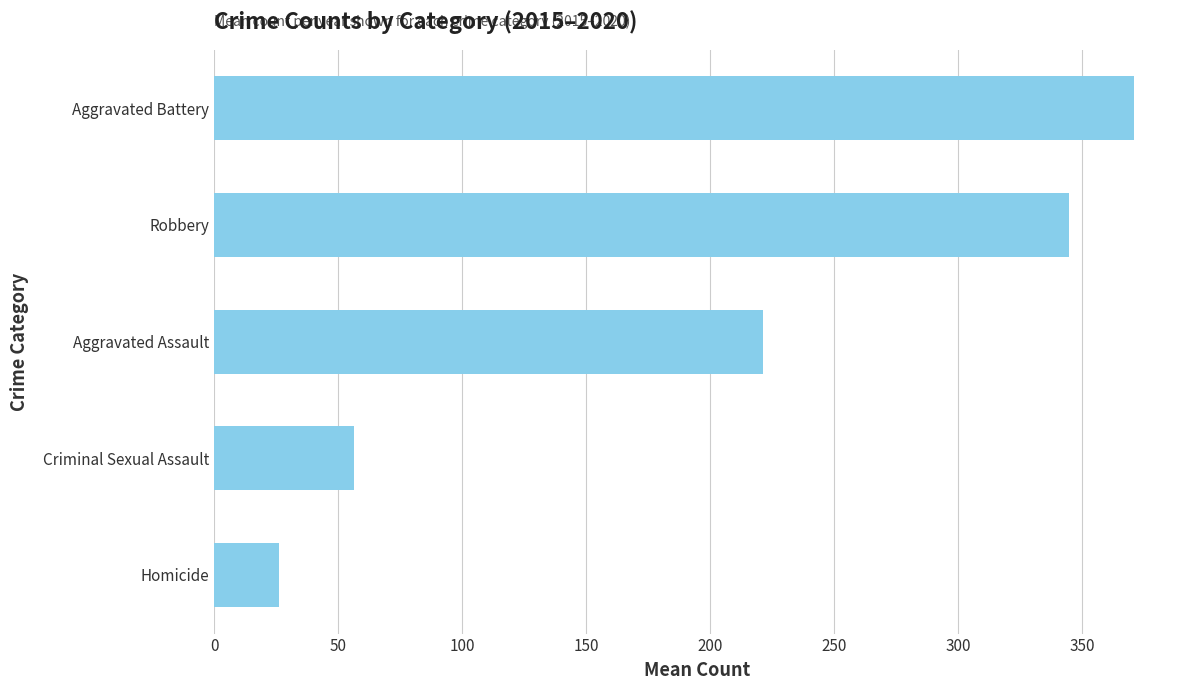

What is the difference between the second highest and minimum values?

318.3